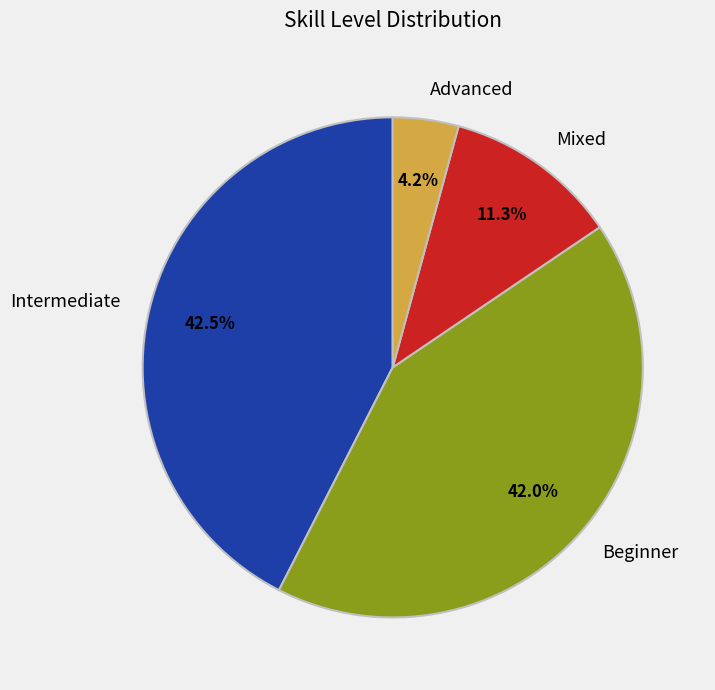

How many segments does this pie chart have?

4